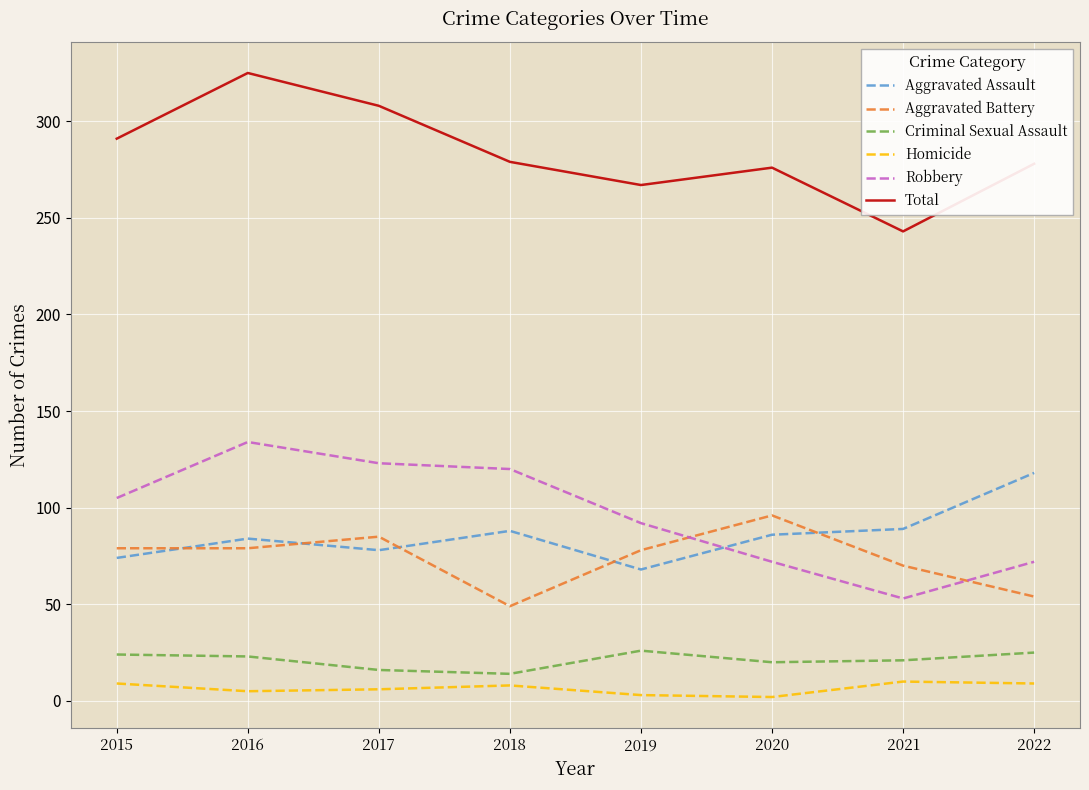

True or false: Aggravated Battery has a value of 138 at 2016.

False